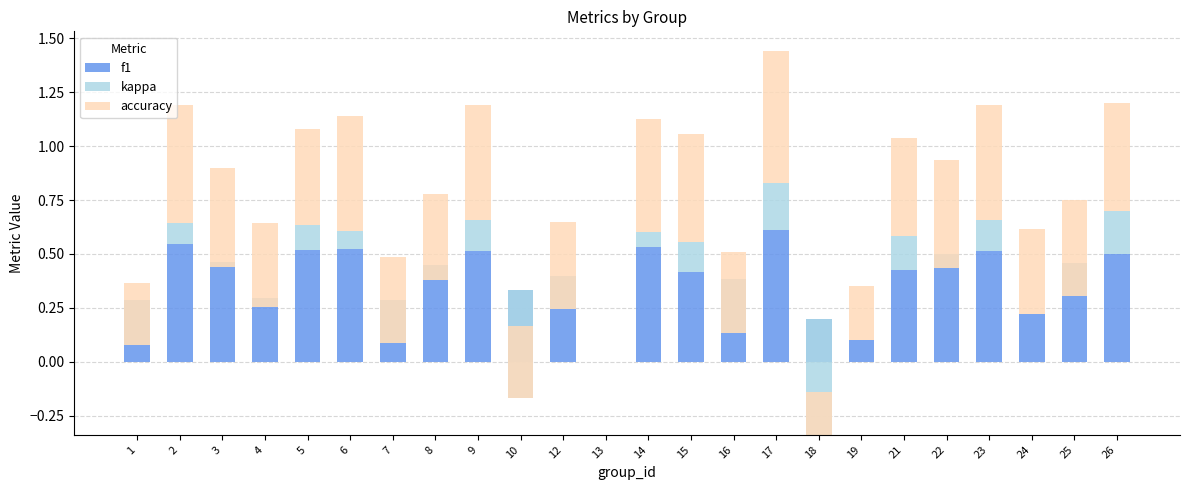

How many categories are shown in the chart?

24